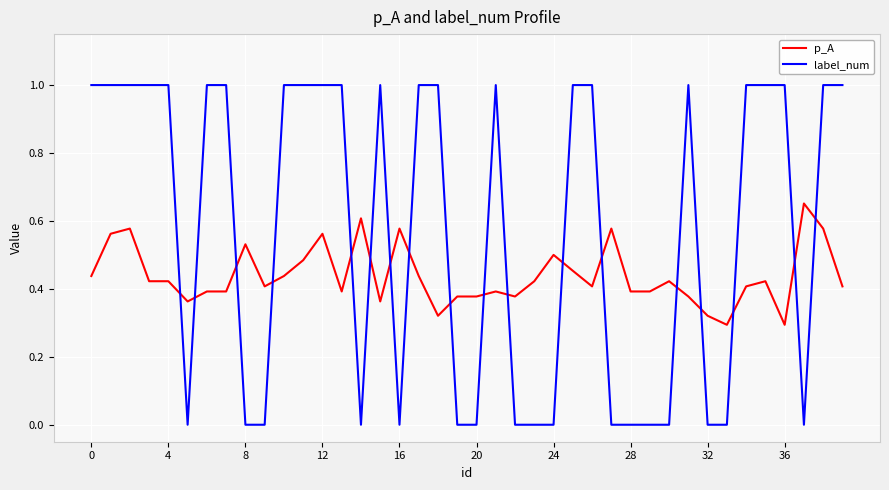

Which series has the largest total across all categories?

label_num